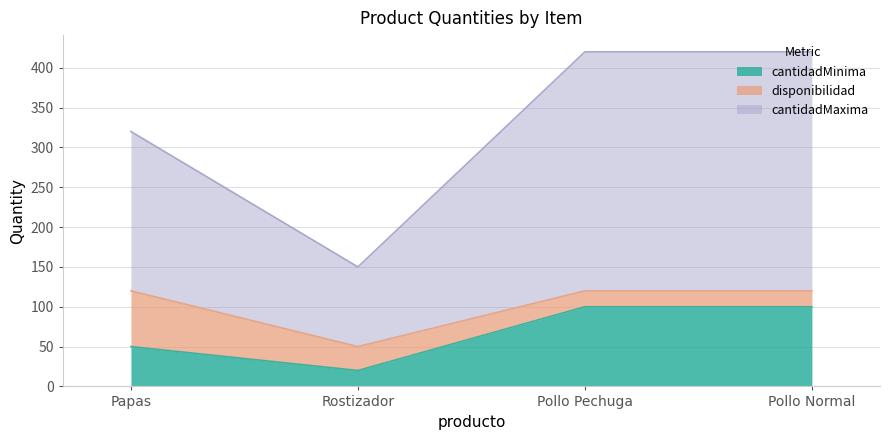

What is the spread (max minus min) of values at Pollo Normal?

320